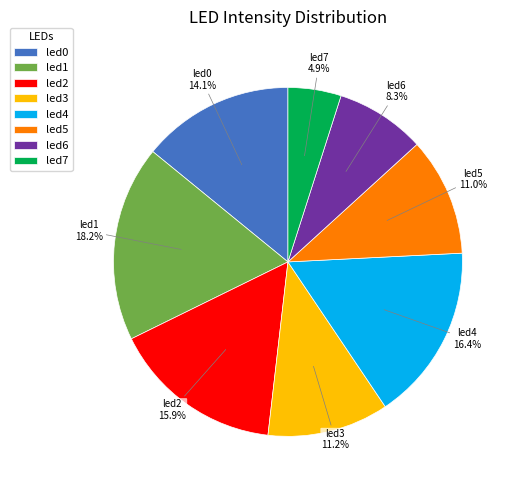

Between led1 and led2, which is larger?

led1